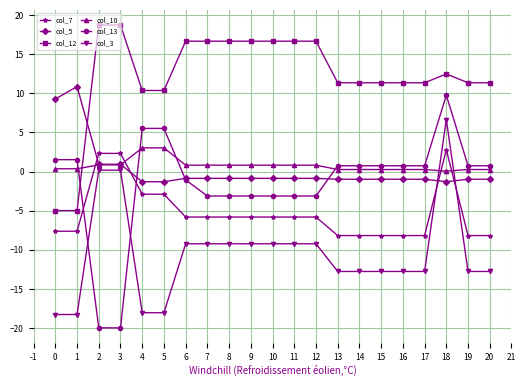

What is the total value across all series at 13?

-9.6